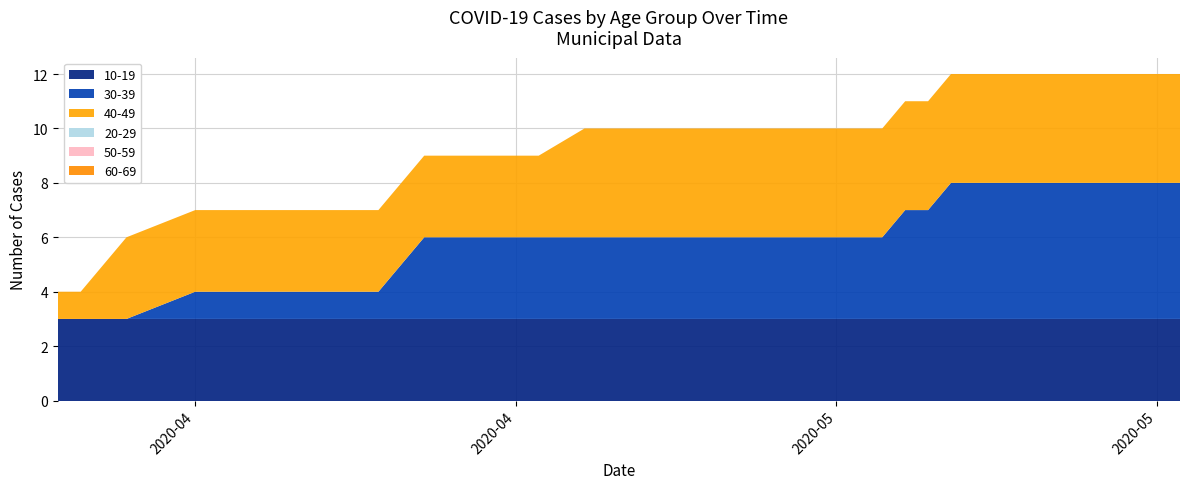

Reading left to right, transcribe all the data shown in this chart.

30-39: 2020-04-01=0	2020-04-02=0	2020-04-04=0	2020-04-07=1	2020-04-08=1	2020-04-09=1	2020-04-10=1	2020-04-13=1	2020-04-14=1	2020-04-15=1	2020-04-16=2	2020-04-17=3	2020-04-18=3	2020-04-19=3	2020-04-20=3	2020-04-21=3	2020-04-22=3	2020-04-24=3	2020-04-25=3	2020-04-26=3	2020-04-28=3	2020-04-29=3	2020-04-30=3	2020-05-01=3	2020-05-02=3	2020-05-04=3	2020-05-05=3	2020-05-07=3	2020-05-08=4	2020-05-09=4	2020-05-10=5	2020-05-11=5	2020-05-12=5	2020-05-13=5	2020-05-16=5	2020-05-17=5	2020-05-18=5	2020-05-19=5	2020-05-20=5
40-49: 2020-04-01=1	2020-04-02=1	2020-04-04=3	2020-04-07=3	2020-04-08=3	2020-04-09=3	2020-04-10=3	2020-04-13=3	2020-04-14=3	2020-04-15=3	2020-04-16=3	2020-04-17=3	2020-04-18=3	2020-04-19=3	2020-04-20=3	2020-04-21=3	2020-04-22=3	2020-04-24=4	2020-04-25=4	2020-04-26=4	2020-04-28=4	2020-04-29=4	2020-04-30=4	2020-05-01=4	2020-05-02=4	2020-05-04=4	2020-05-05=4	2020-05-07=4	2020-05-08=4	2020-05-09=4	2020-05-10=4	2020-05-11=4	2020-05-12=4	2020-05-13=4	2020-05-16=4	2020-05-17=4	2020-05-18=4	2020-05-19=4	2020-05-20=4
20-29: 2020-04-01=0	2020-04-02=0	2020-04-04=0	2020-04-07=0	2020-04-08=0	2020-04-09=0	2020-04-10=0	2020-04-13=0	2020-04-14=0	2020-04-15=0	2020-04-16=0	2020-04-17=0	2020-04-18=0	2020-04-19=0	2020-04-20=0	2020-04-21=0	2020-04-22=0	2020-04-24=0	2020-04-25=0	2020-04-26=0	2020-04-28=0	2020-04-29=0	2020-04-30=0	2020-05-01=0	2020-05-02=0	2020-05-04=0	2020-05-05=0	2020-05-07=0	2020-05-08=0	2020-05-09=0	2020-05-10=0	2020-05-11=0	2020-05-12=0	2020-05-13=0	2020-05-16=0	2020-05-17=0	2020-05-18=0	2020-05-19=0	2020-05-20=0
50-59: 2020-04-01=0	2020-04-02=0	2020-04-04=0	2020-04-07=0	2020-04-08=0	2020-04-09=0	2020-04-10=0	2020-04-13=0	2020-04-14=0	2020-04-15=0	2020-04-16=0	2020-04-17=0	2020-04-18=0	2020-04-19=0	2020-04-20=0	2020-04-21=0	2020-04-22=0	2020-04-24=0	2020-04-25=0	2020-04-26=0	2020-04-28=0	2020-04-29=0	2020-04-30=0	2020-05-01=0	2020-05-02=0	2020-05-04=0	2020-05-05=0	2020-05-07=0	2020-05-08=0	2020-05-09=0	2020-05-10=0	2020-05-11=0	2020-05-12=0	2020-05-13=0	2020-05-16=0	2020-05-17=0	2020-05-18=0	2020-05-19=0	2020-05-20=0
10-19: 2020-04-01=3	2020-04-02=3	2020-04-04=3	2020-04-07=3	2020-04-08=3	2020-04-09=3	2020-04-10=3	2020-04-13=3	2020-04-14=3	2020-04-15=3	2020-04-16=3	2020-04-17=3	2020-04-18=3	2020-04-19=3	2020-04-20=3	2020-04-21=3	2020-04-22=3	2020-04-24=3	2020-04-25=3	2020-04-26=3	2020-04-28=3	2020-04-29=3	2020-04-30=3	2020-05-01=3	2020-05-02=3	2020-05-04=3	2020-05-05=3	2020-05-07=3	2020-05-08=3	2020-05-09=3	2020-05-10=3	2020-05-11=3	2020-05-12=3	2020-05-13=3	2020-05-16=3	2020-05-17=3	2020-05-18=3	2020-05-19=3	2020-05-20=3
60-69: 2020-04-01=0	2020-04-02=0	2020-04-04=0	2020-04-07=0	2020-04-08=0	2020-04-09=0	2020-04-10=0	2020-04-13=0	2020-04-14=0	2020-04-15=0	2020-04-16=0	2020-04-17=0	2020-04-18=0	2020-04-19=0	2020-04-20=0	2020-04-21=0	2020-04-22=0	2020-04-24=0	2020-04-25=0	2020-04-26=0	2020-04-28=0	2020-04-29=0	2020-04-30=0	2020-05-01=0	2020-05-02=0	2020-05-04=0	2020-05-05=0	2020-05-07=0	2020-05-08=0	2020-05-09=0	2020-05-10=0	2020-05-11=0	2020-05-12=0	2020-05-13=0	2020-05-16=0	2020-05-17=0	2020-05-18=0	2020-05-19=0	2020-05-20=0